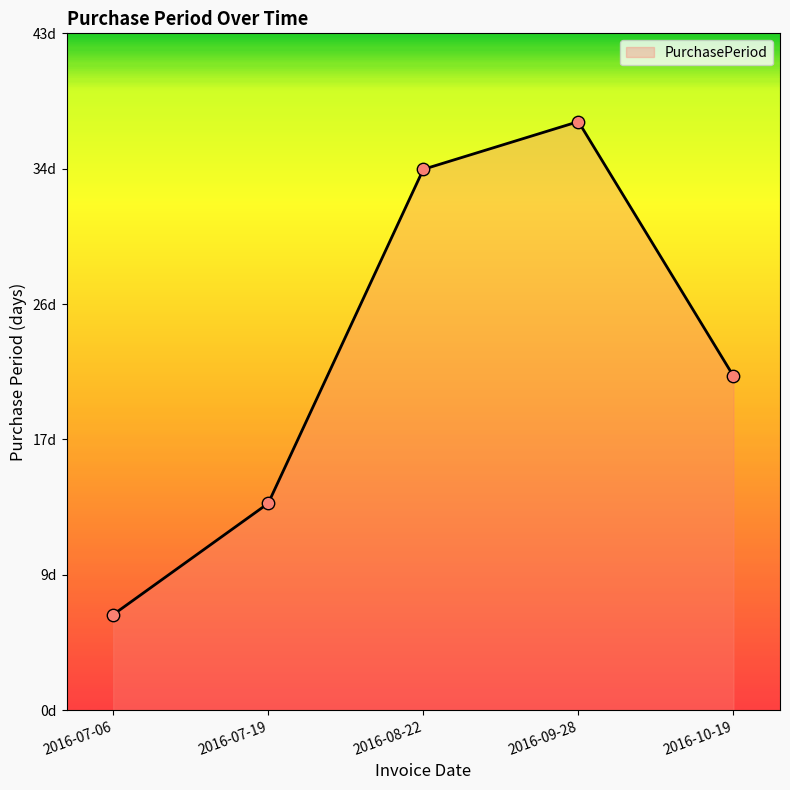

Which has a higher value, 2016-07-06 or 2016-10-19?

2016-10-19